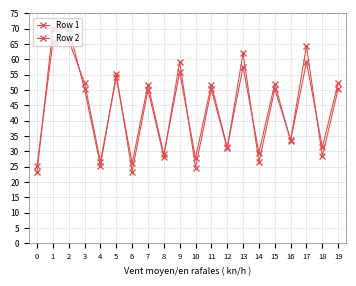

At which label is Row 2 closest to 45?

7